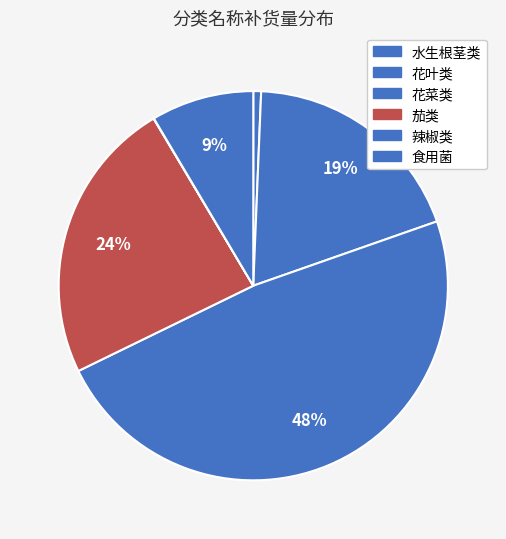

To the nearest percent, what is the average slice percentage?

17%